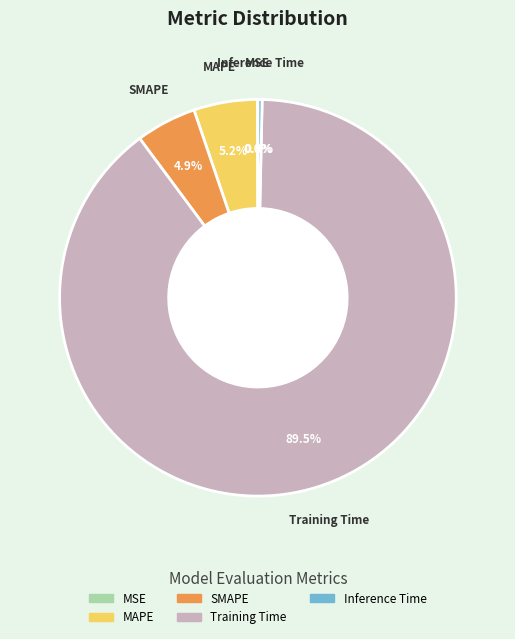

Which slice is the largest?

Training Time